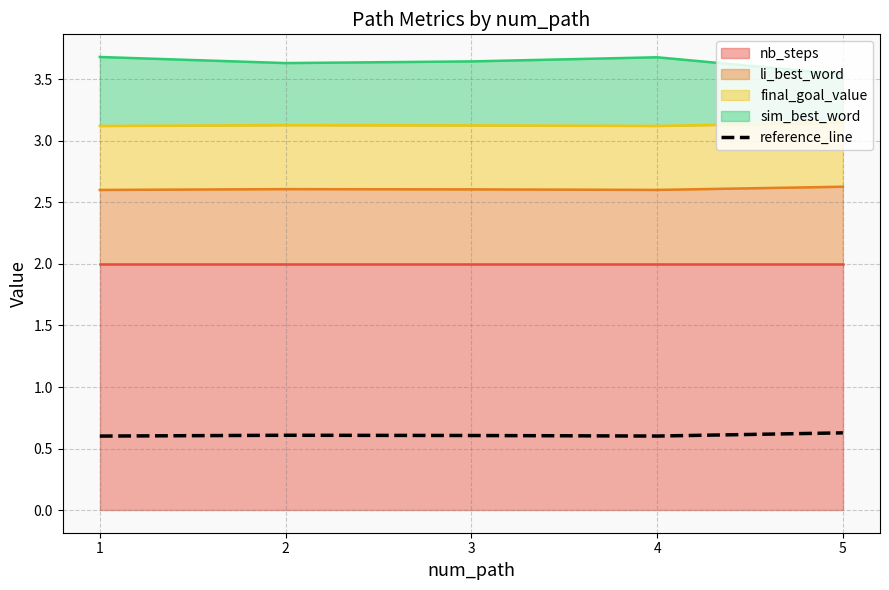

Reading left to right, transcribe all the data shown in this chart.

0.6	0.6	0.6	0.6	0.6